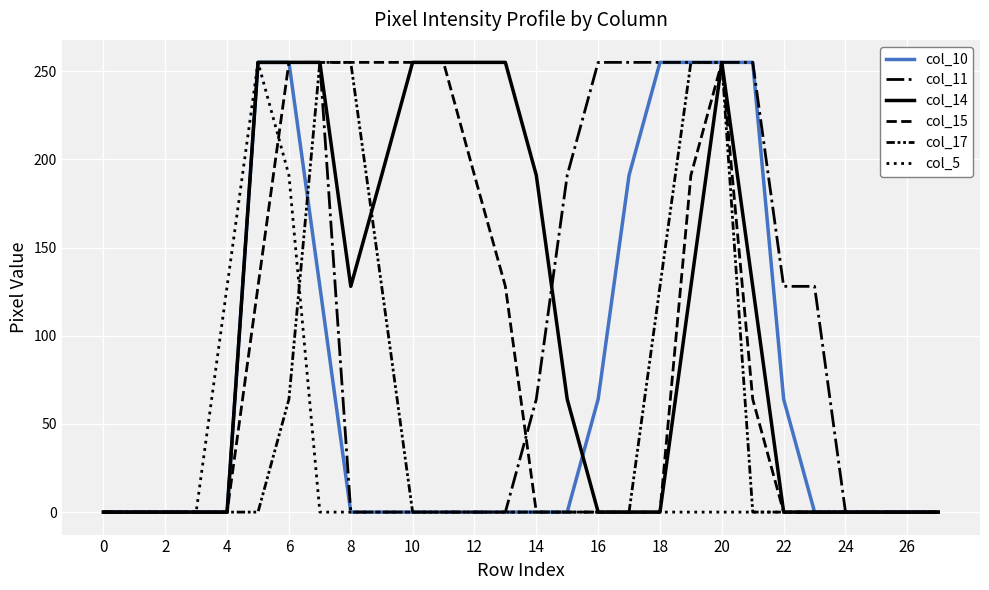

How many lines are shown in the chart?

6